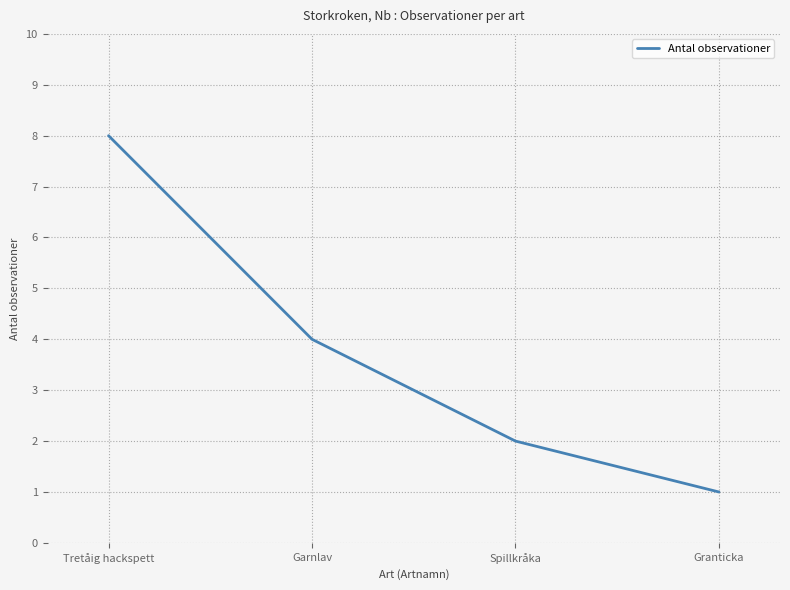

Rank the categories by value from lowest to highest.

Granticka, Spillkråka, Garnlav, Tretåig hackspett